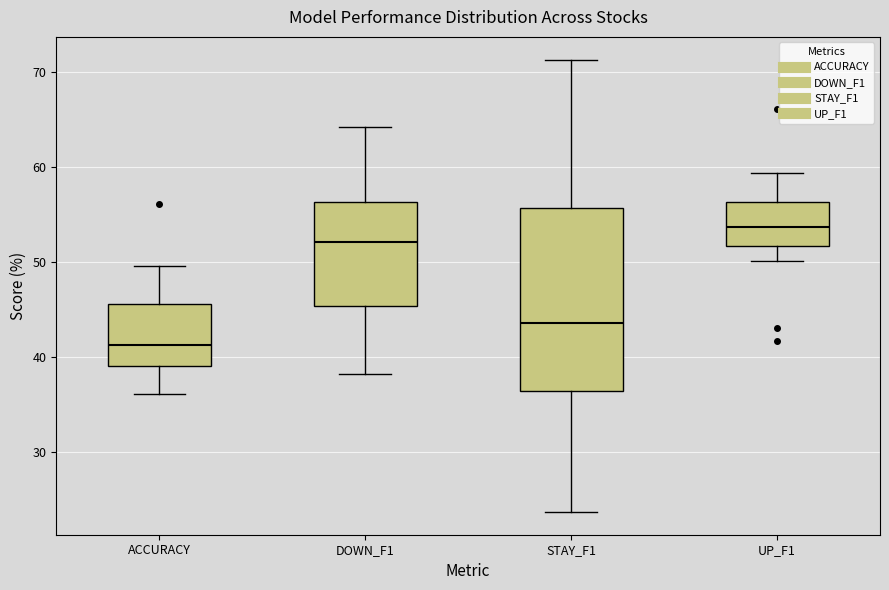

Reading left to right, read every box against the y-axis: the position of its median line, the range the box covers, and the ends of its whiskers. The values are not printed on the chart, so give them approximately, as read against the axis.

ACCURACY: median 41, box 39 to 46, whiskers 36 to 50
DOWN_F1: median 52, box 45 to 56, whiskers 38 to 64
STAY_F1: median 44, box 36 to 56, whiskers 24 to 71
UP_F1: median 54, box 52 to 56, whiskers 50 to 59